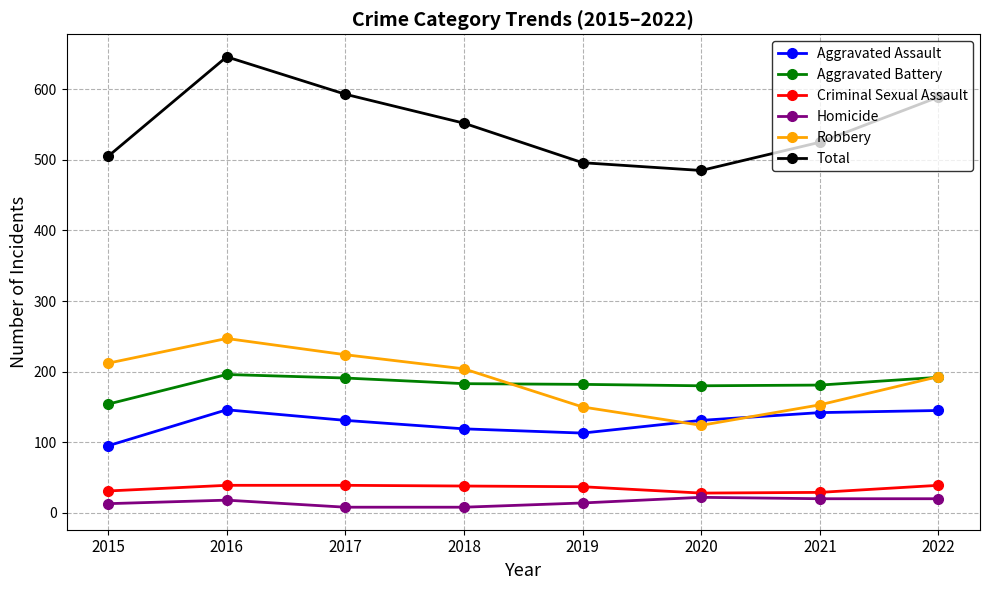

True or false: Total has a value of 967 at 2018.

False